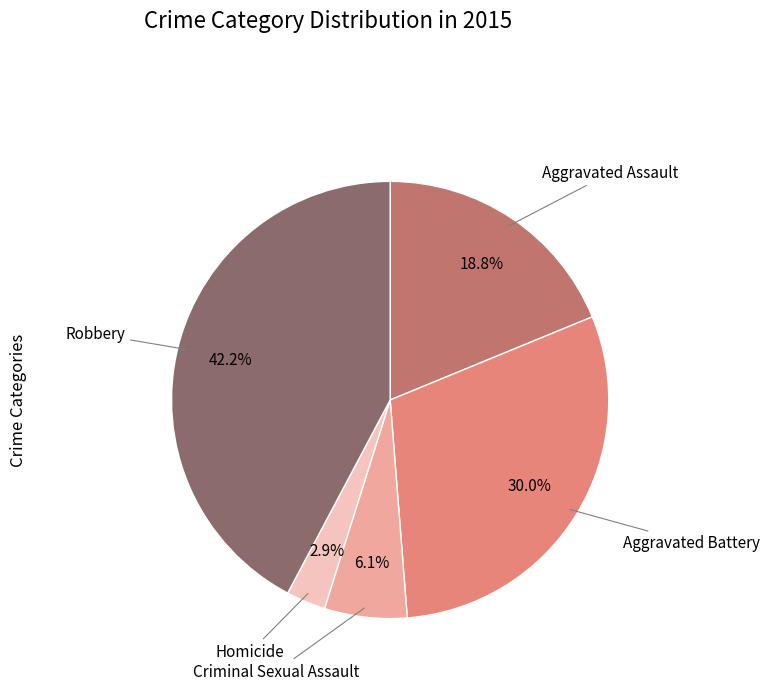

Is there any slice that represents more than half of the pie?

No